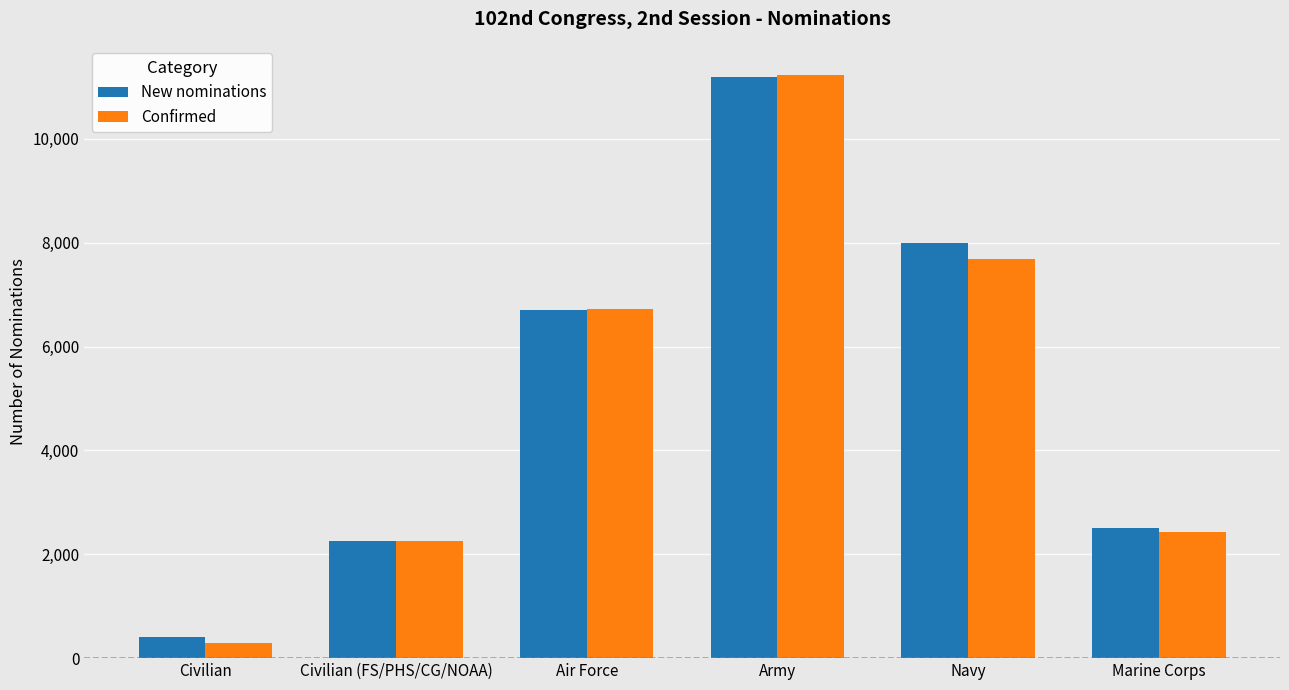

Reading left to right, transcribe all the data shown in this chart.

New nominations: 408	2253	6708	11201	8001	2506
Confirmed: 289	2252	6728	11232	7696	2422